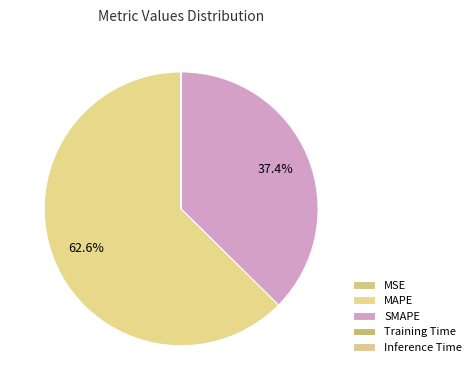

Which category accounts for the majority?

MAPE